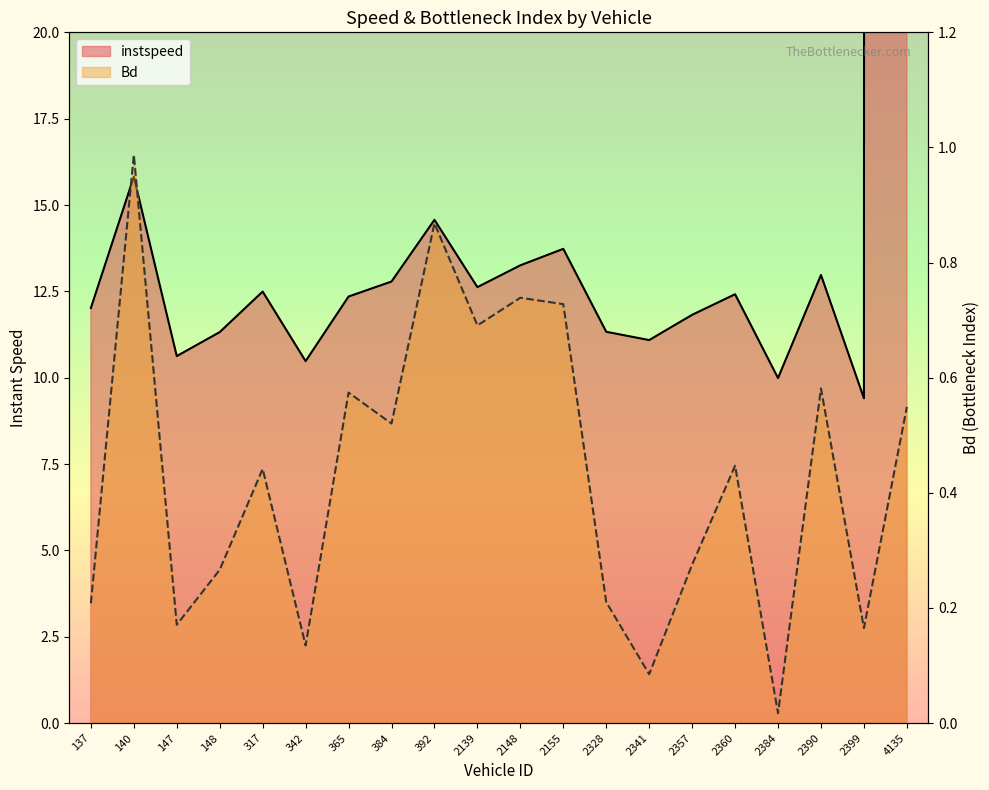

What are all the series names shown in the legend?

instspeed, Bd